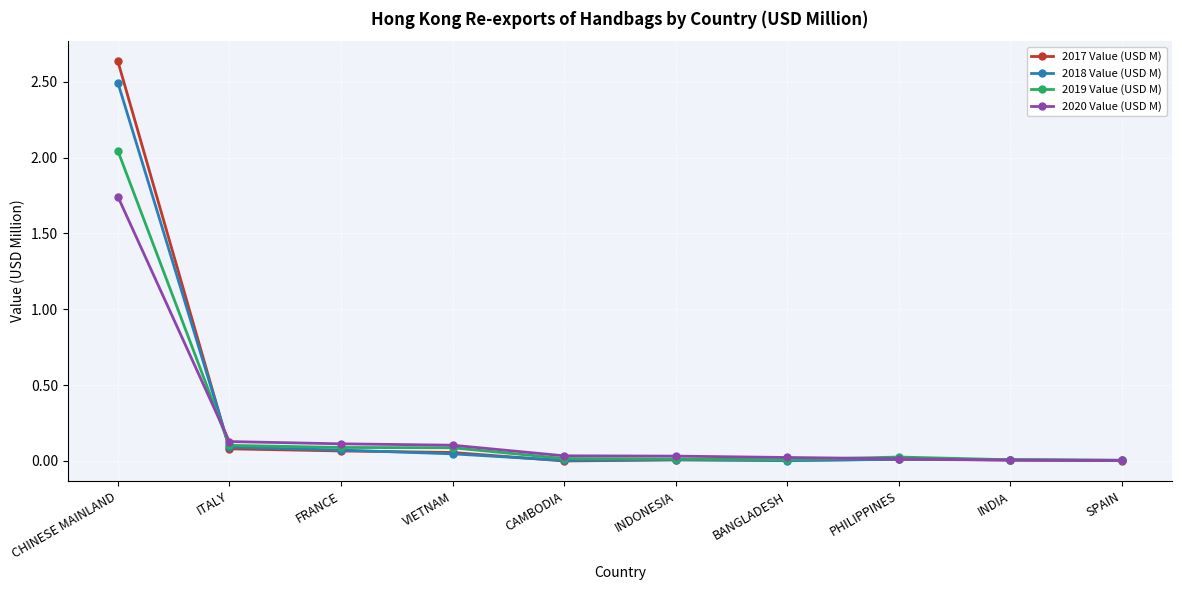

Is it true that 2018 Value (USD M) equals 0.0 at SPAIN?

True